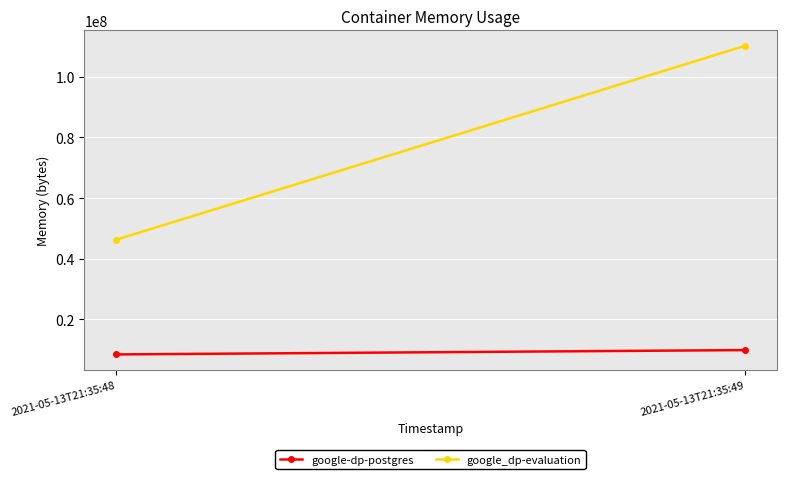

What is the difference between the google_dp-evaluation values at 2021-05-13T21:35:49 and 2021-05-13T21:35:48?

63959040